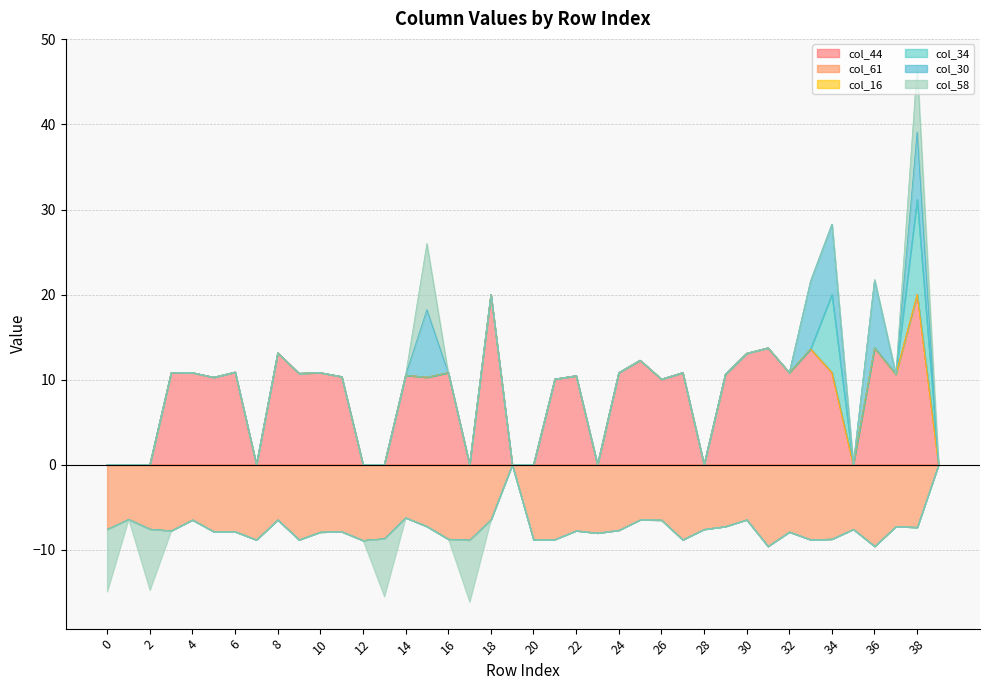

Does the chart display data point markers on the line(s)?

No